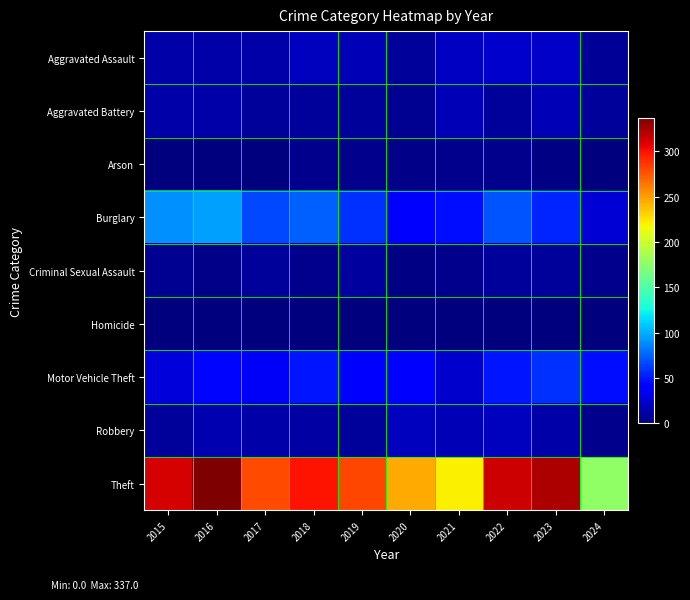

At 2021, list the series in order from largest to smallest.

Theft, Burglary, Motor Vehicle Theft, Aggravated Assault, Aggravated Battery, Robbery, Criminal Sexual Assault, Arson, Homicide